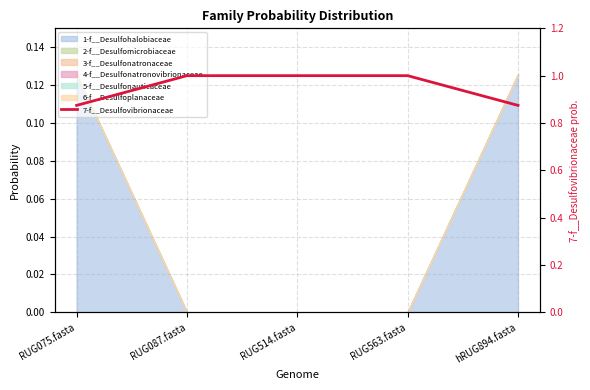

Does the chart display data point markers on the line(s)?

No